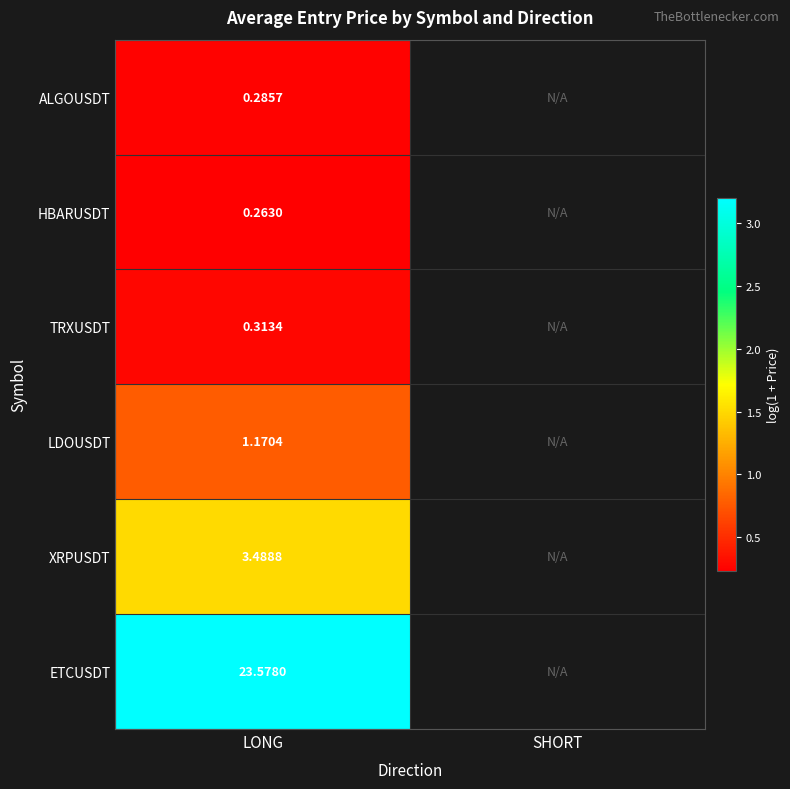

Which label corresponds to the smallest value in the chart?

LONG